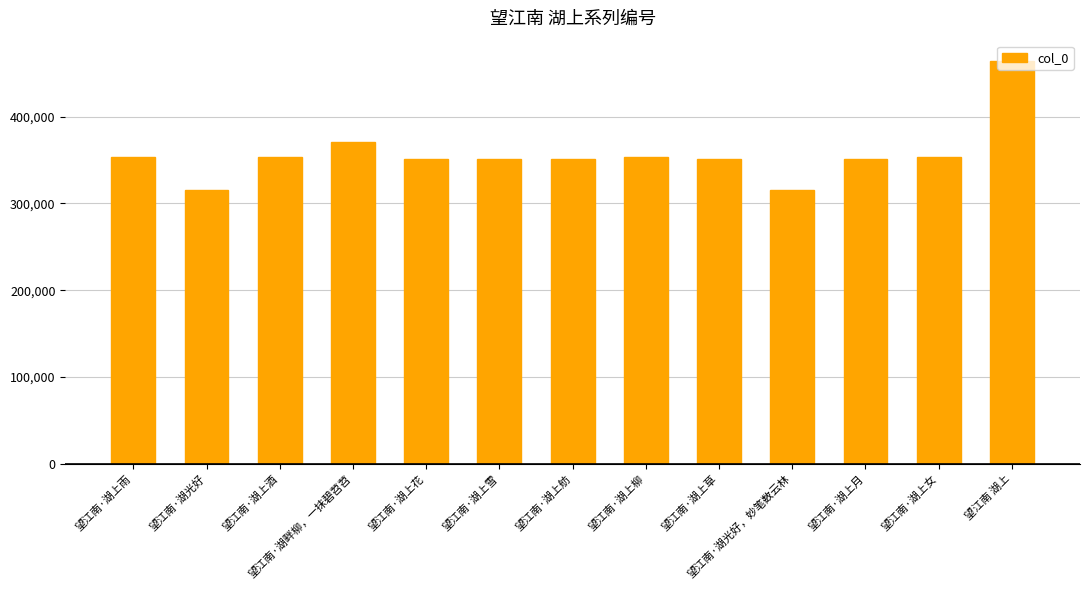

Is it true that the value at 望江南·湖上草 is 351089?

True